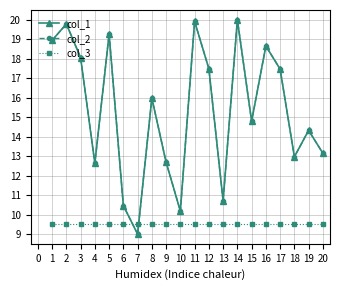

Which series has the largest range (max minus min)?

col_1